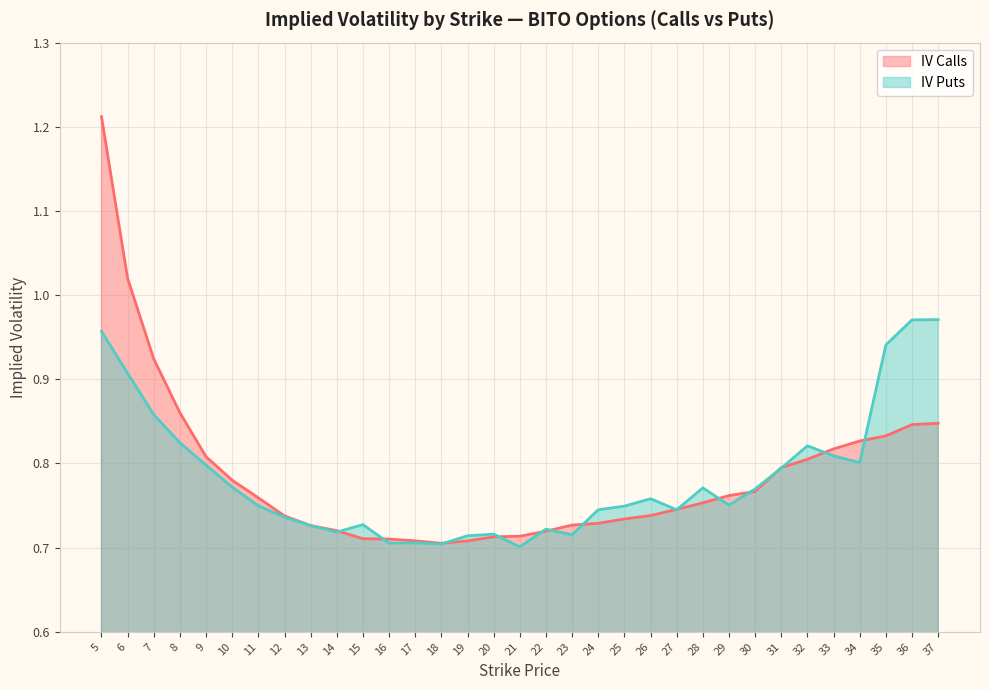

How many lines are shown in the chart?

2